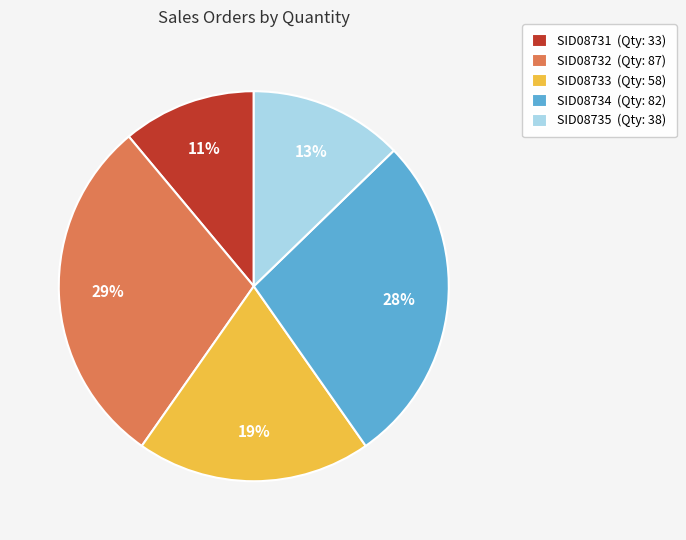

True or false: SID08734 accounts for 28% of the total.

True